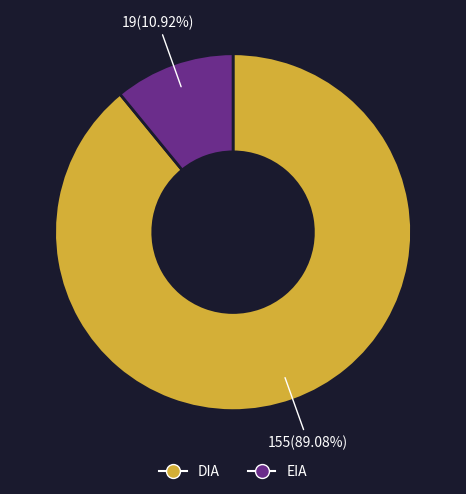

Combined, do EIA and DIA account for over 50%?

Yes